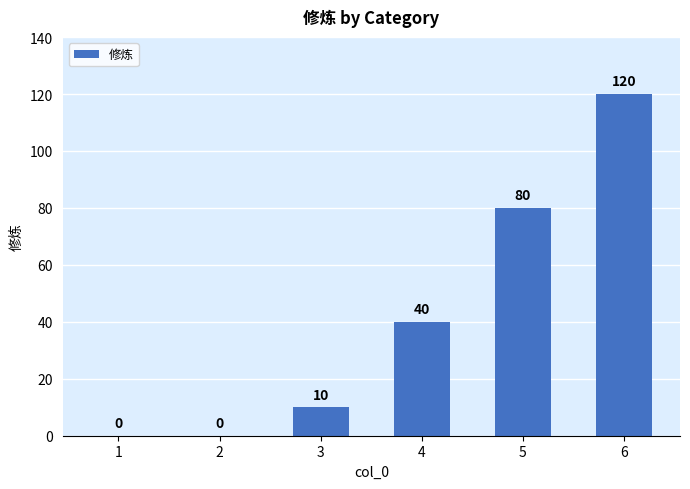

What is the difference between the values at 5 and 2?

80